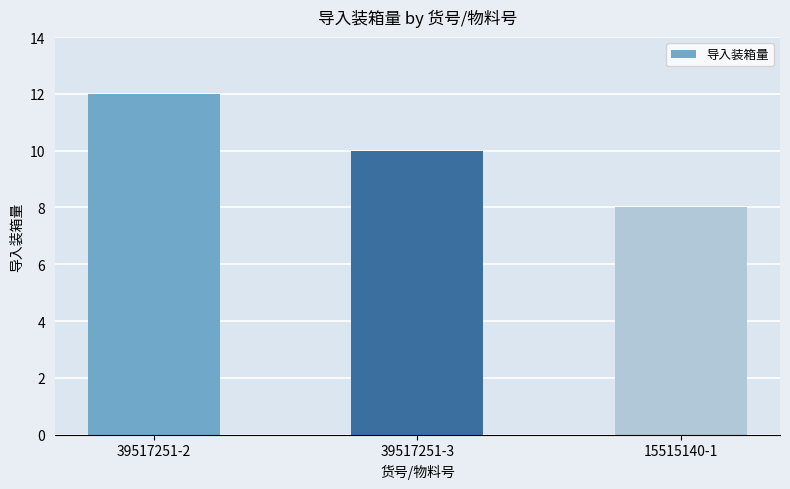

What is the label of the 1st bar from the left?

39517251-2